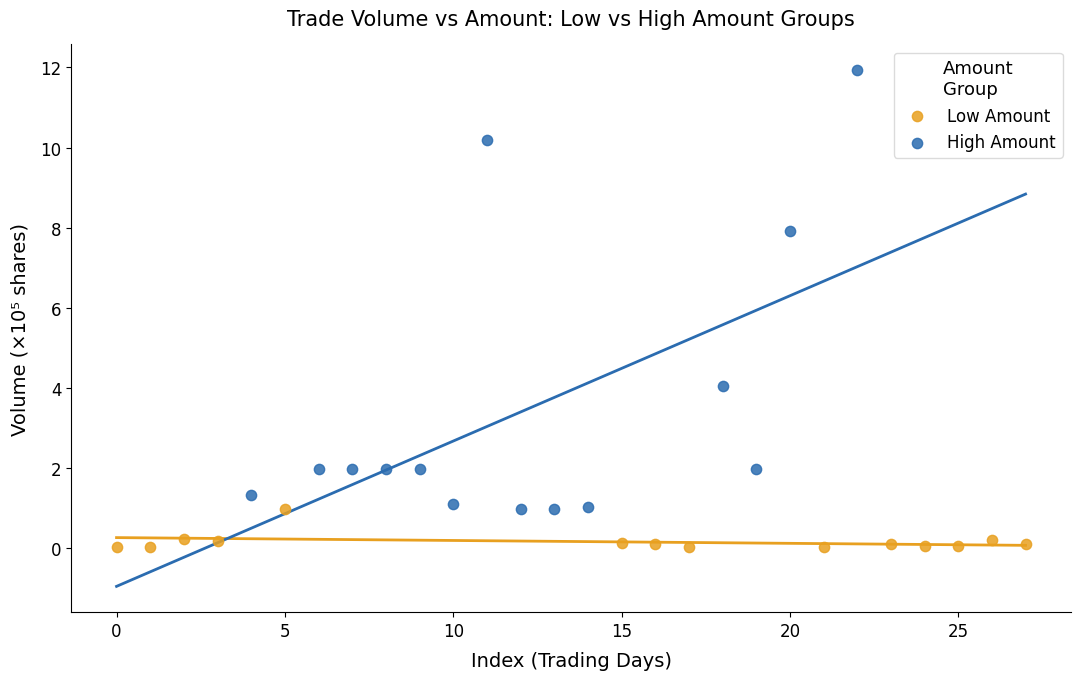

Which series has the largest Y range (max minus min)?

High Amount